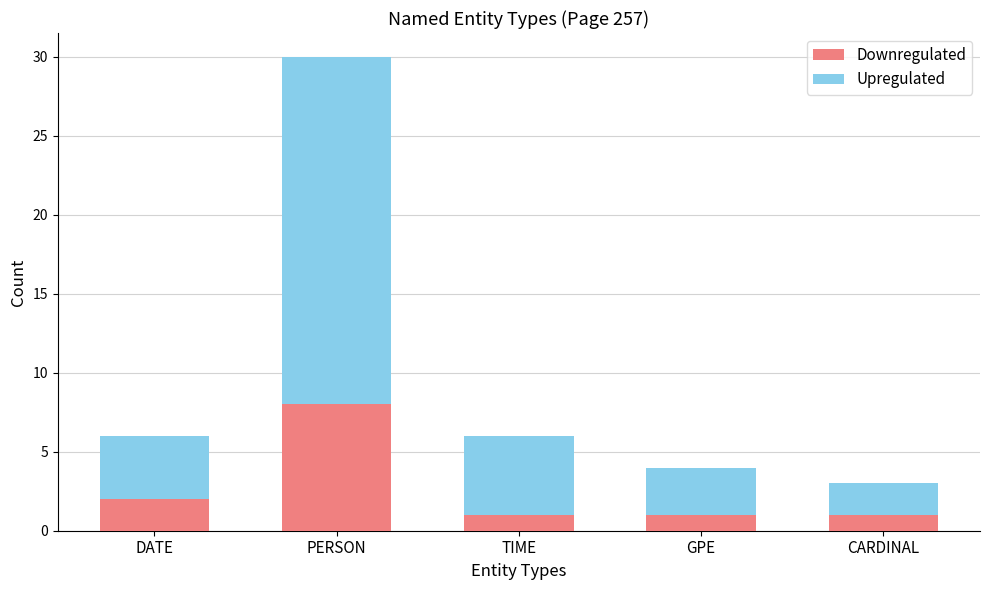

What is the average value of the Downregulated series?

3